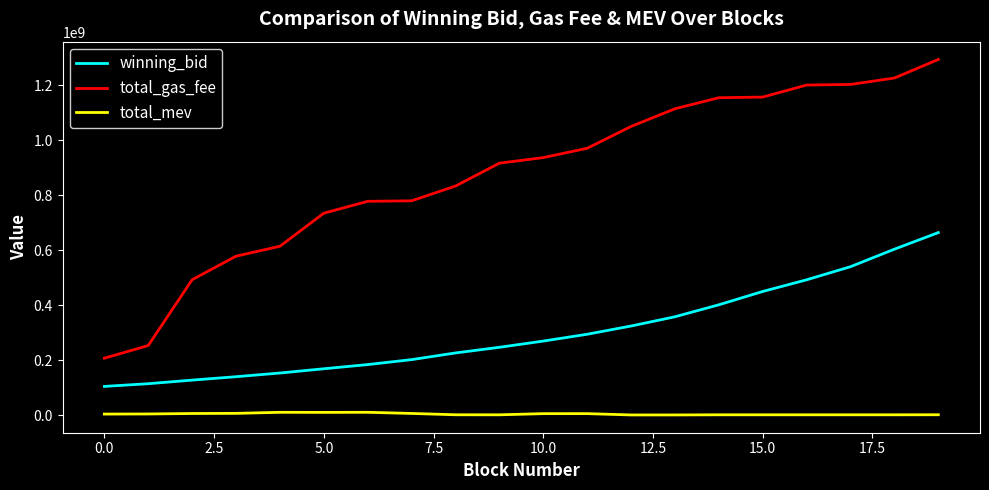

How many values in the total_gas_fee series are below 937000007?

10